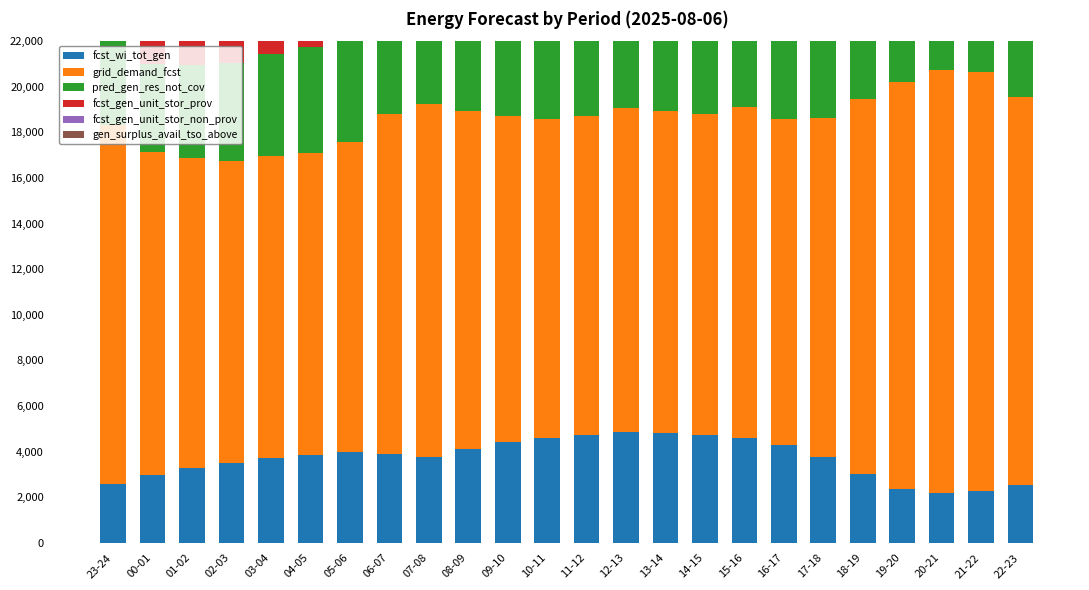

At 06-07, list the series in order from smallest to largest.

fcst_wi_tot_gen, pred_gen_res_not_cov, fcst_gen_unit_stor_non_prov, fcst_gen_unit_stor_prov, gen_surplus_avail_tso_above, grid_demand_fcst